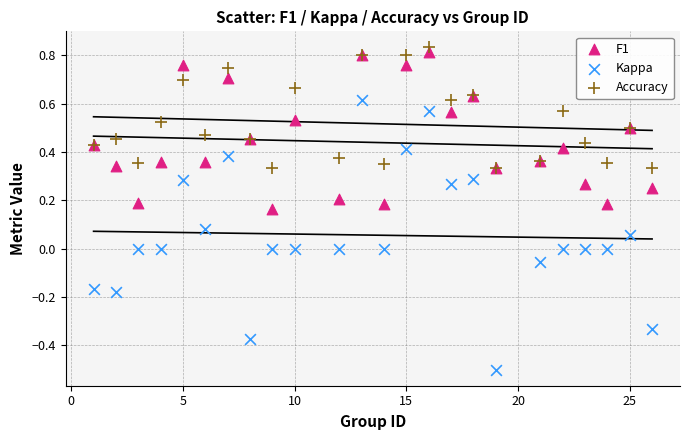

Which series has the widest spread of Y values?

Kappa